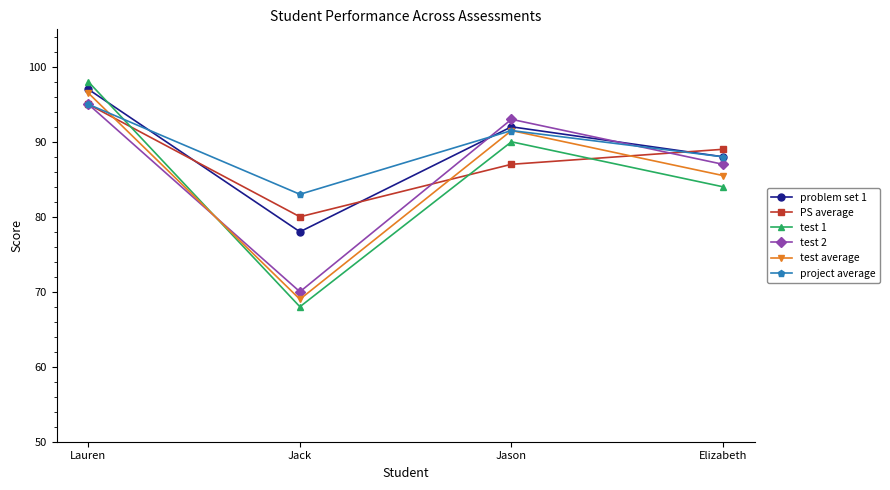

The value of PS average at Elizabeth is 89.0. True or false?

True